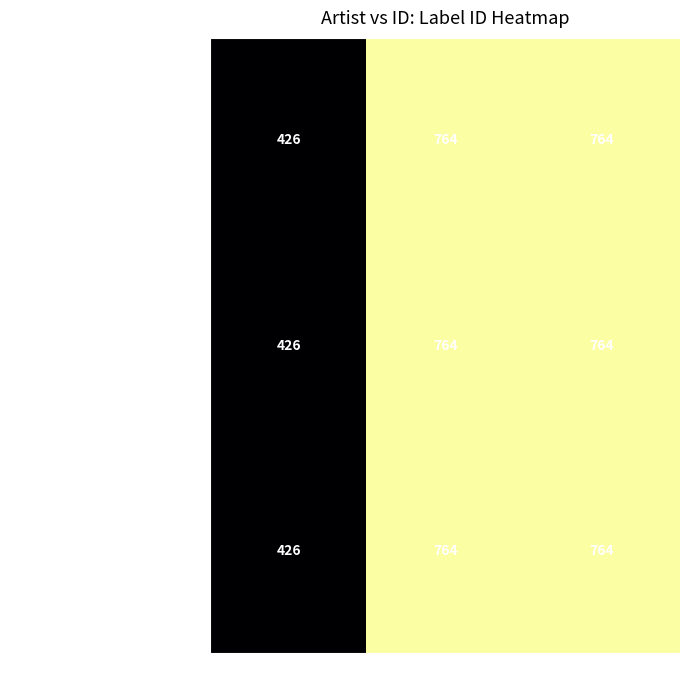

How many values in the Koninklijk Concertgebouworkest series are below 764?

1